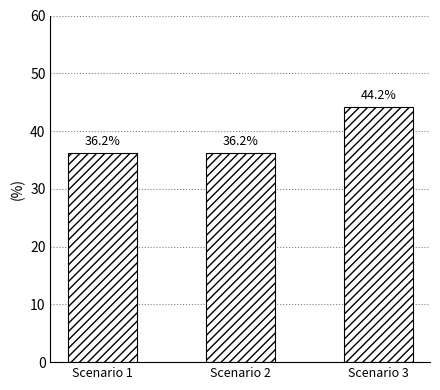

Reading left to right, what are all the values shown in this chart?

36.2	36.2	44.2